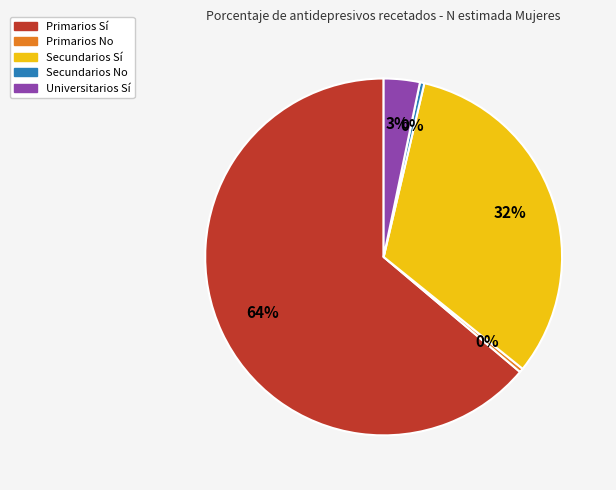

To the nearest percent, what is the average slice percentage?

20%